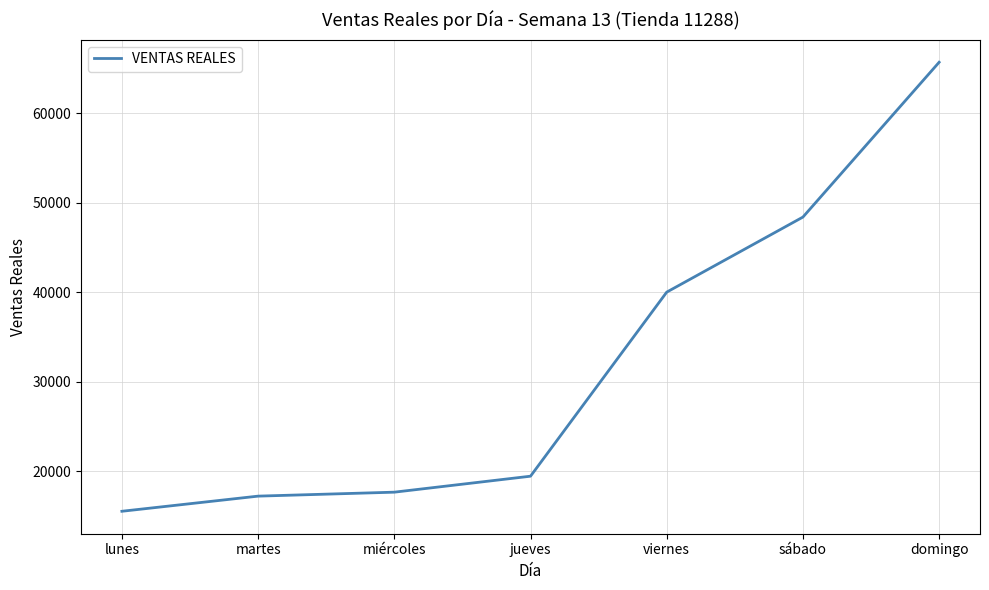

At which label is the value closest to 40615?

viernes